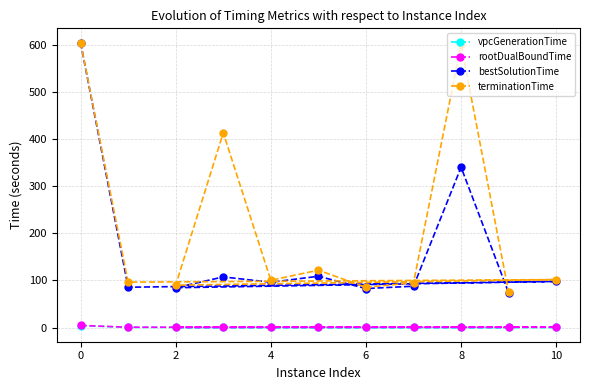

Which series has the largest total across all categories?

terminationTime